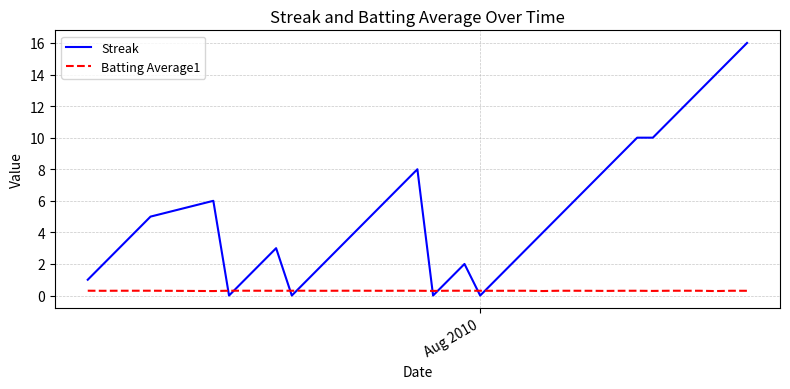

Rank the series by their average value, from highest to lowest.

Streak, Batting Average1